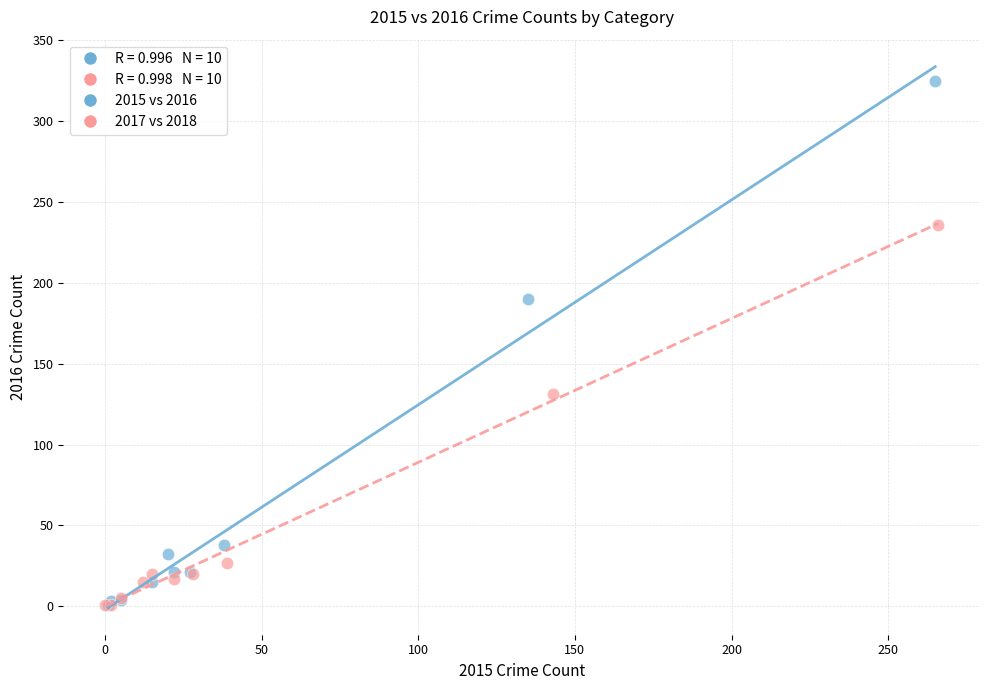

Which series contains the highest Y value?

2015 vs 2016